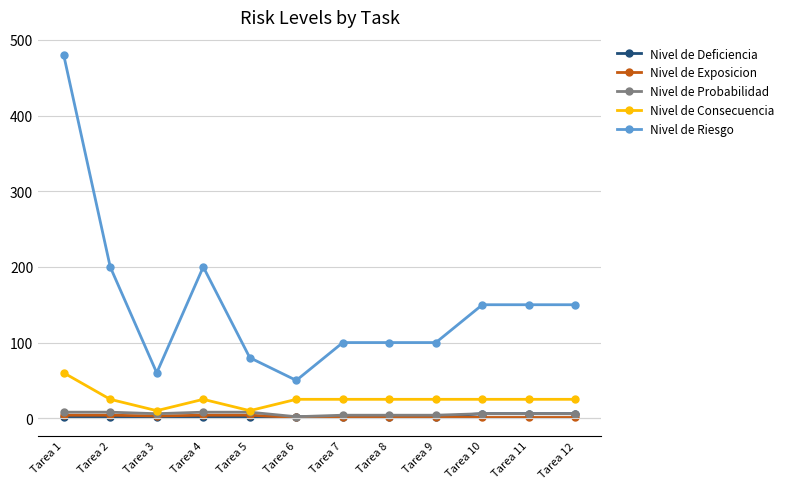

What is the highest value of the Nivel de Consecuencia series?

60